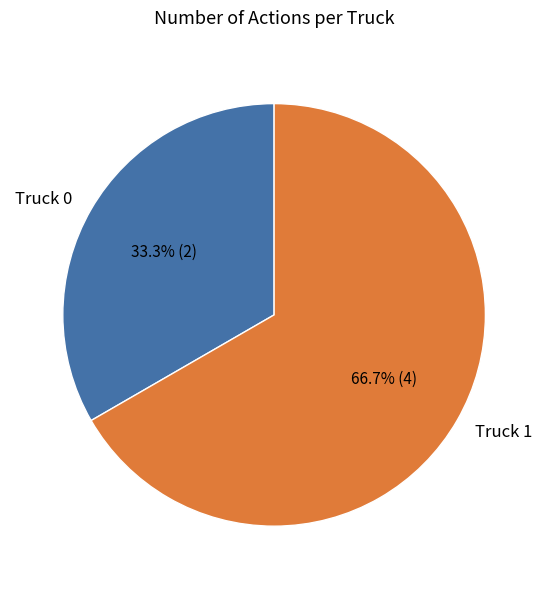

Combined, what portion of the pie is Truck 1 and Truck 0?

100.0%